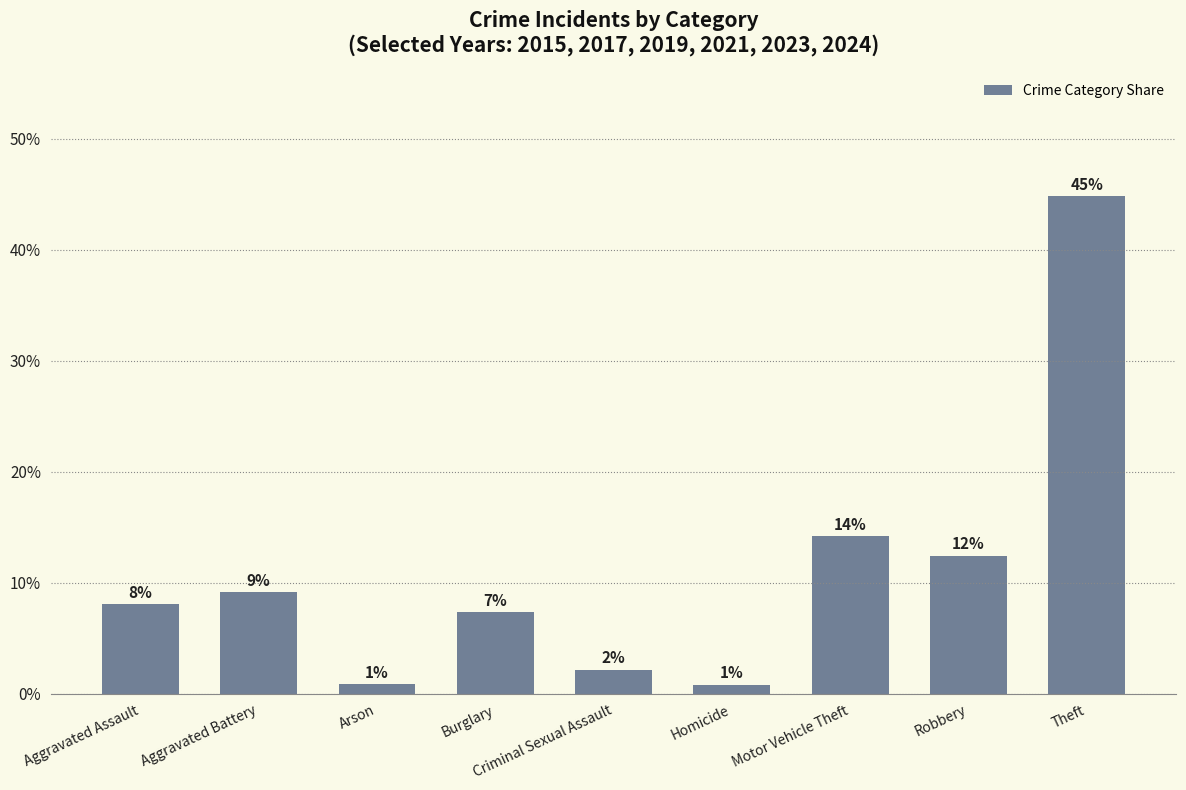

How many bars are there in total?

9